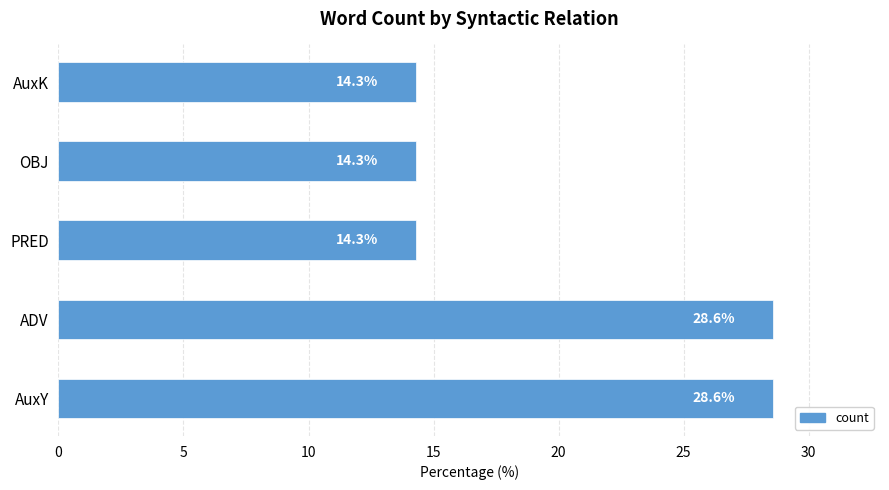

The value at OBJ is 9.0. True or false?

False